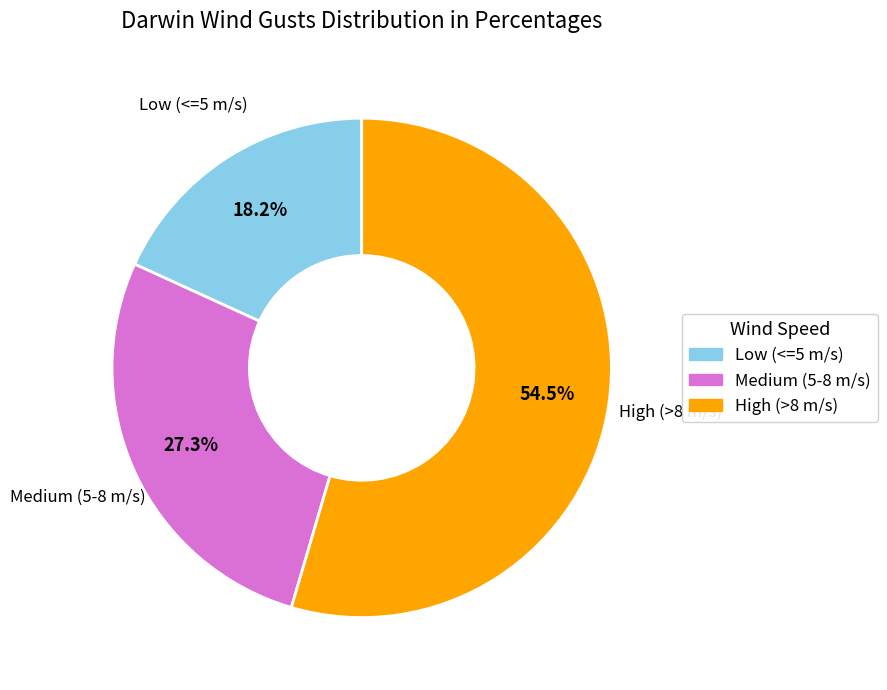

Is there any slice that represents more than half of the pie?

Yes